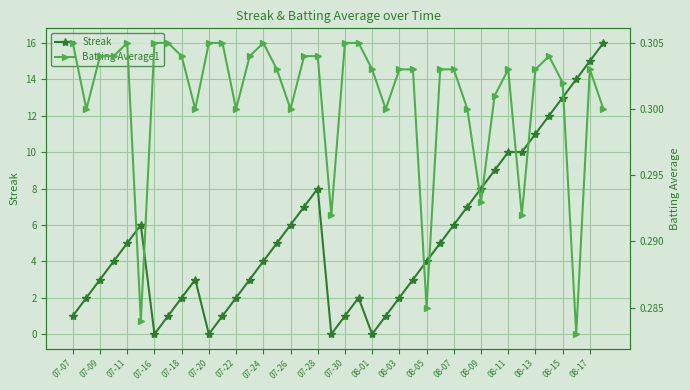

How many interior local peaks does the Batting Average1 series have?

5